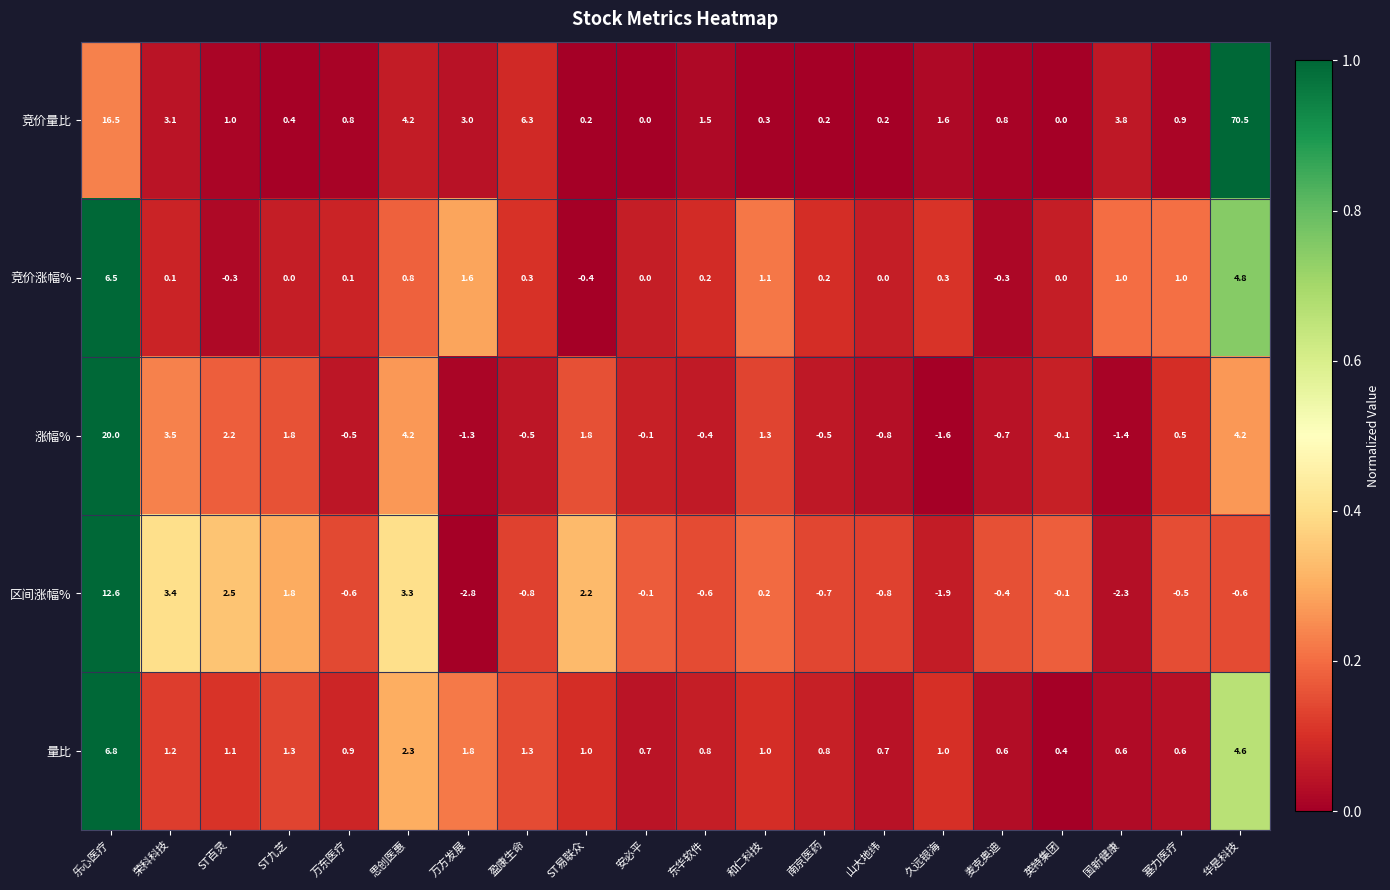

Where does the 竞价量比 series first go above 1?

乐心医疗